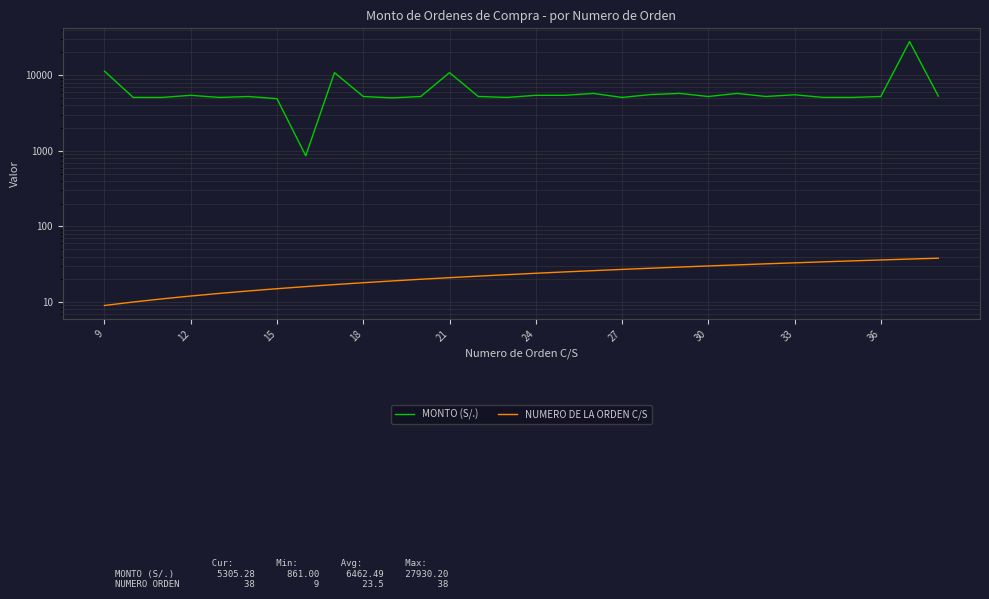

Reading left to right, extract all data points from this chart.

MONTO (S/.): 11332.4	5086.4	5086.4	5427.9	5086.4	5232.7	4897.2	861.0	10835.2	5236.5	5015.6	5232.7	10835.2	5236.5	5086.4	5427.9	5427.9	5748.8	5086.4	5554.9	5752.9	5232.7	5752.9	5236.5	5513.6	5089.9	5089.9	5236.5	27930.2	5305.3
NUMERO DE LA ORDEN C/S: 9.0	10.0	11.0	12.0	13.0	14.0	15.0	16.0	17.0	18.0	19.0	20.0	21.0	22.0	23.0	24.0	25.0	26.0	27.0	28.0	29.0	30.0	31.0	32.0	33.0	34.0	35.0	36.0	37.0	38.0